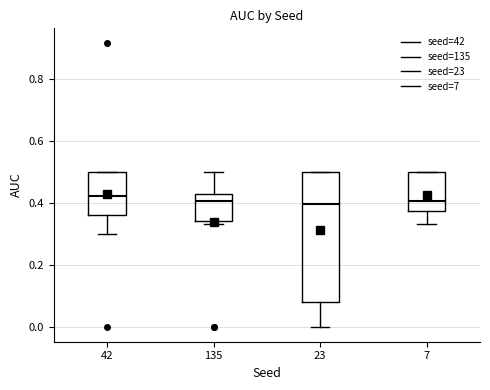

Reading left to right, read every box against the y-axis: the position of its median line, the range the box covers, and the ends of its whiskers. The values are not printed on the chart, so give them approximately, as read against the axis.

42: median 0.42, box 0.36 to 0.50, whiskers 0.30 to 0.50
135: median 0.40, box 0.34 to 0.42, whiskers 0.34 (just below the box's lower edge) to 0.50
23: median 0.40, box 0.08 to 0.50, whiskers 0.00 to 0.50
7: median 0.40, box 0.38 to 0.50, whiskers 0.34 to 0.50